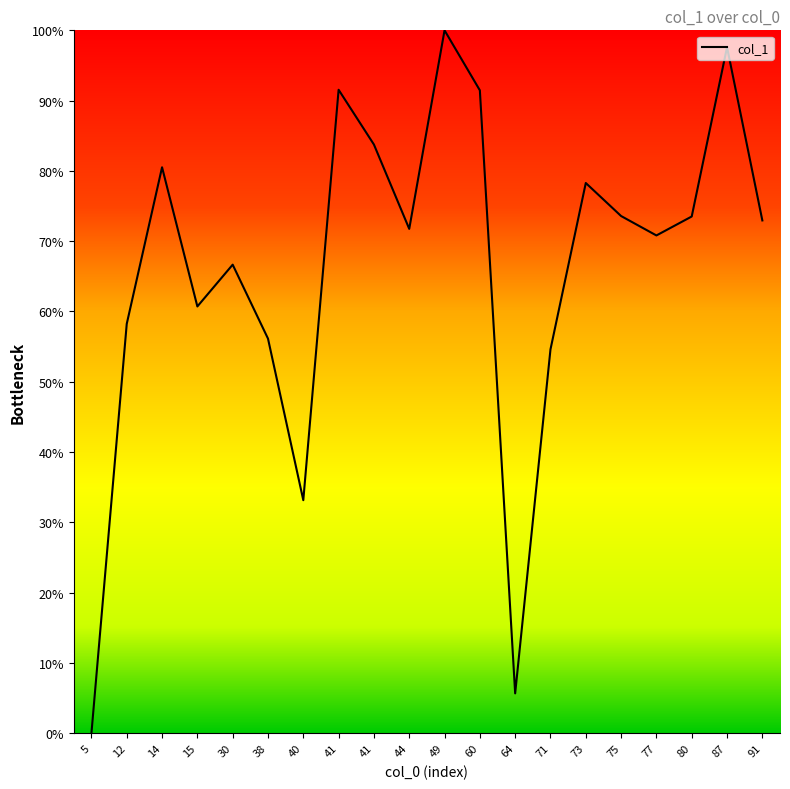

Where is the data nearest to the value 50?

71